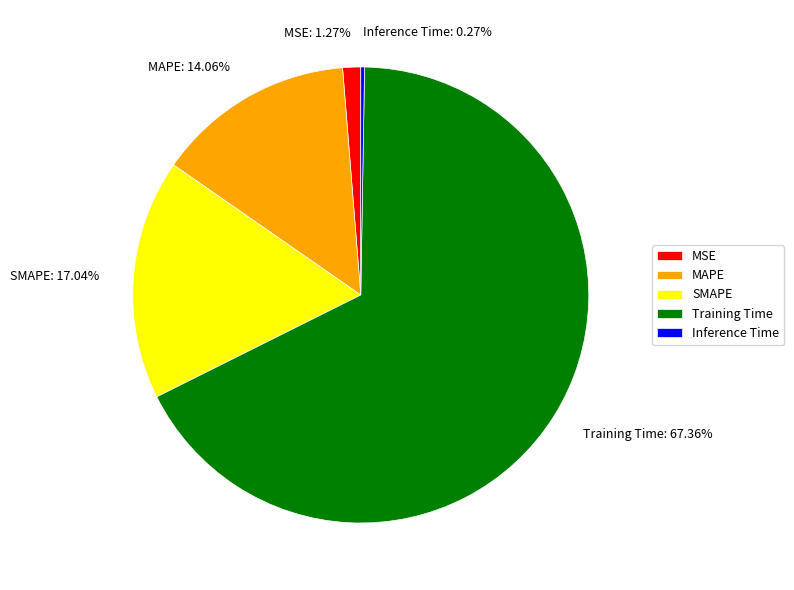

Between MSE and SMAPE, which is larger?

SMAPE